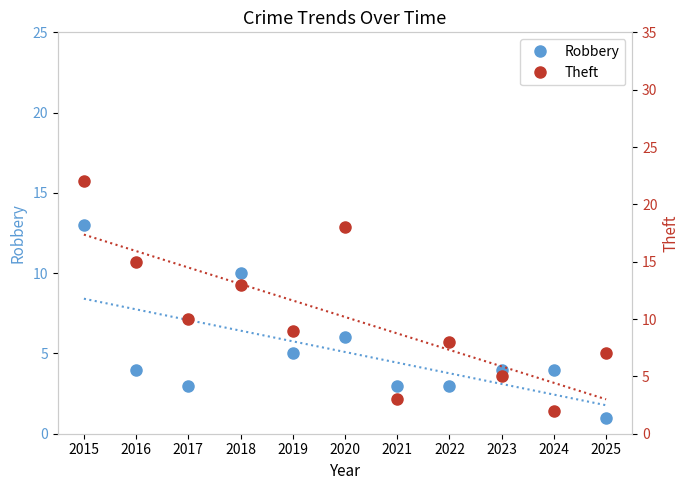

What is the sum of the Robbery values at 2016 and 2021?

7